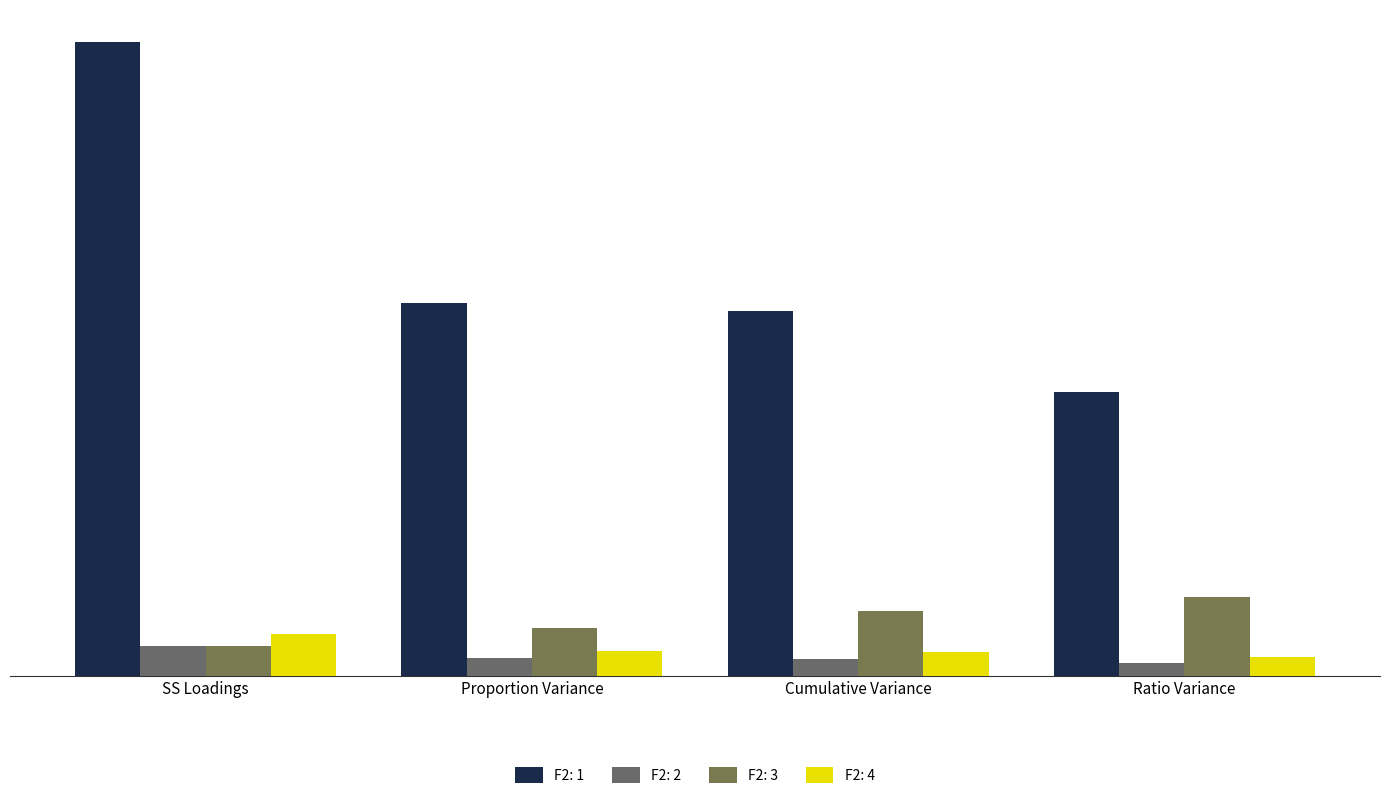

What is the difference between the highest and lowest values at Proportion Variance?

2.8